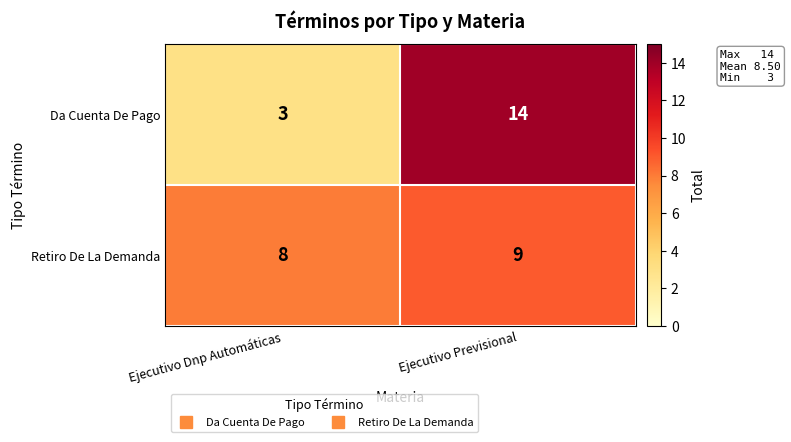

At how many categories does at least one series exceed 6?

2